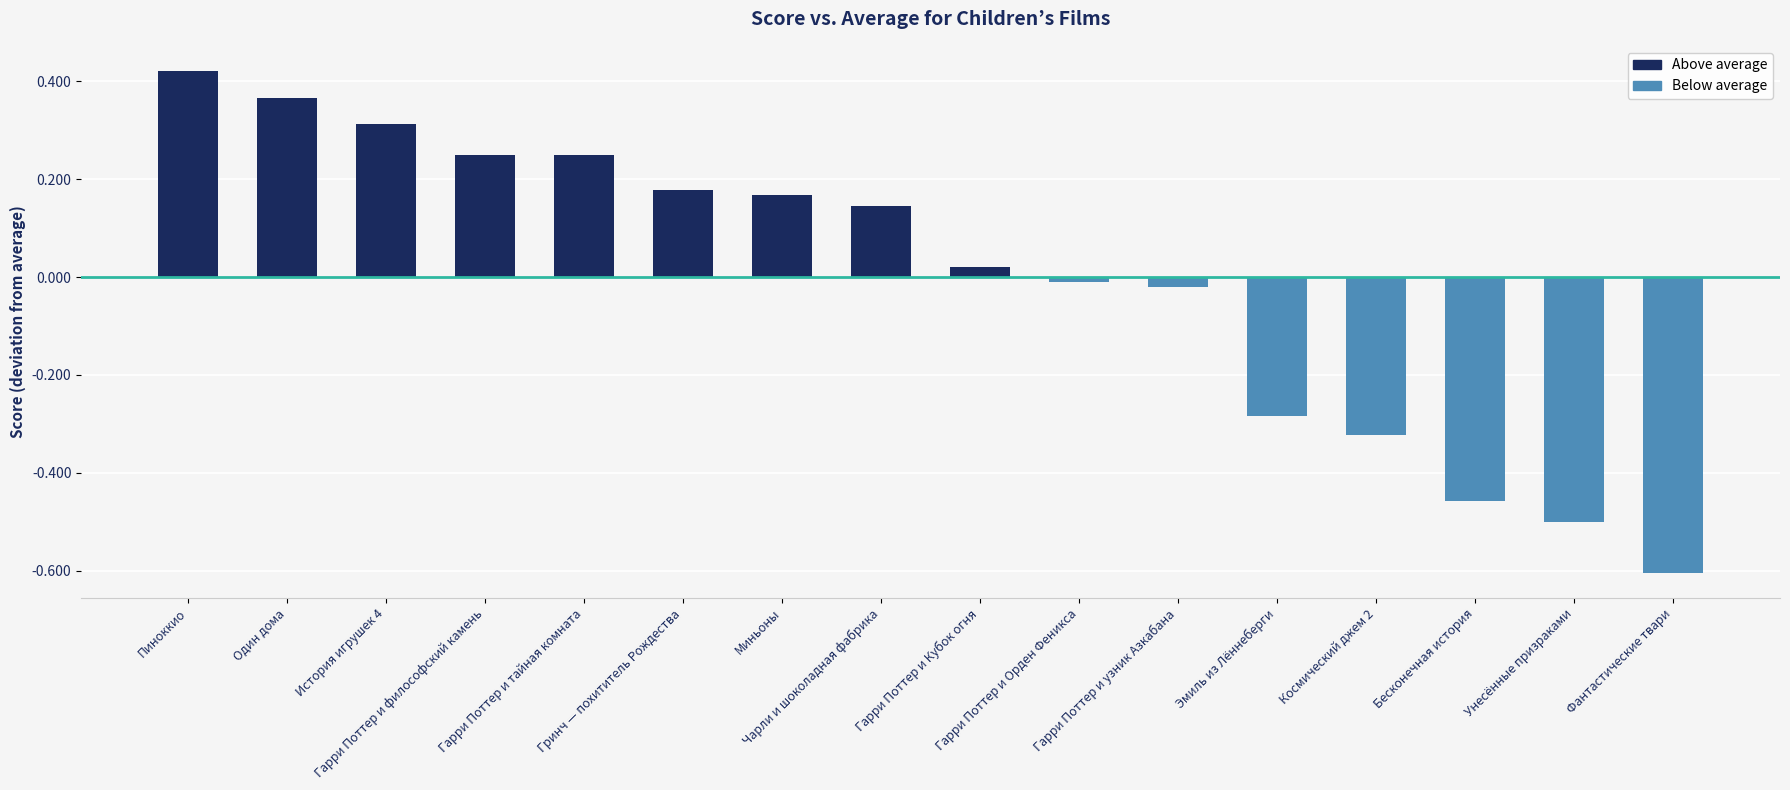

What is the difference between the maximum and minimum values?

1.0